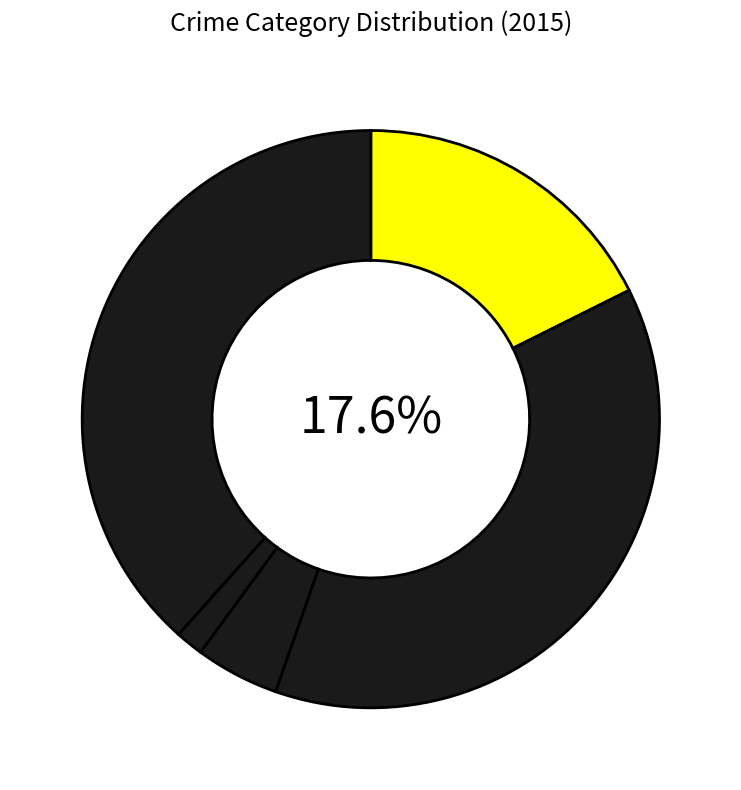

To the nearest percent, what percentage of the pie is Criminal Sexual Assault?

5%